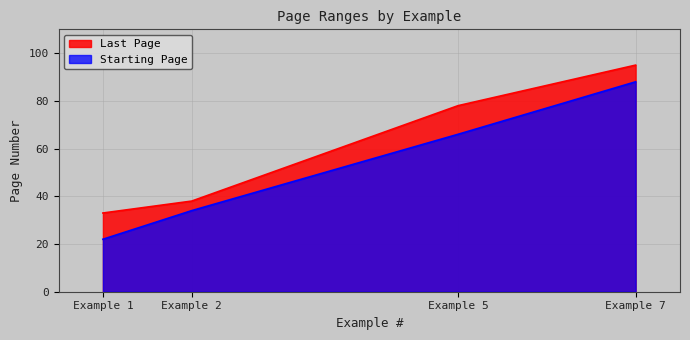

What is the lowest value of the Starting Page series?

22